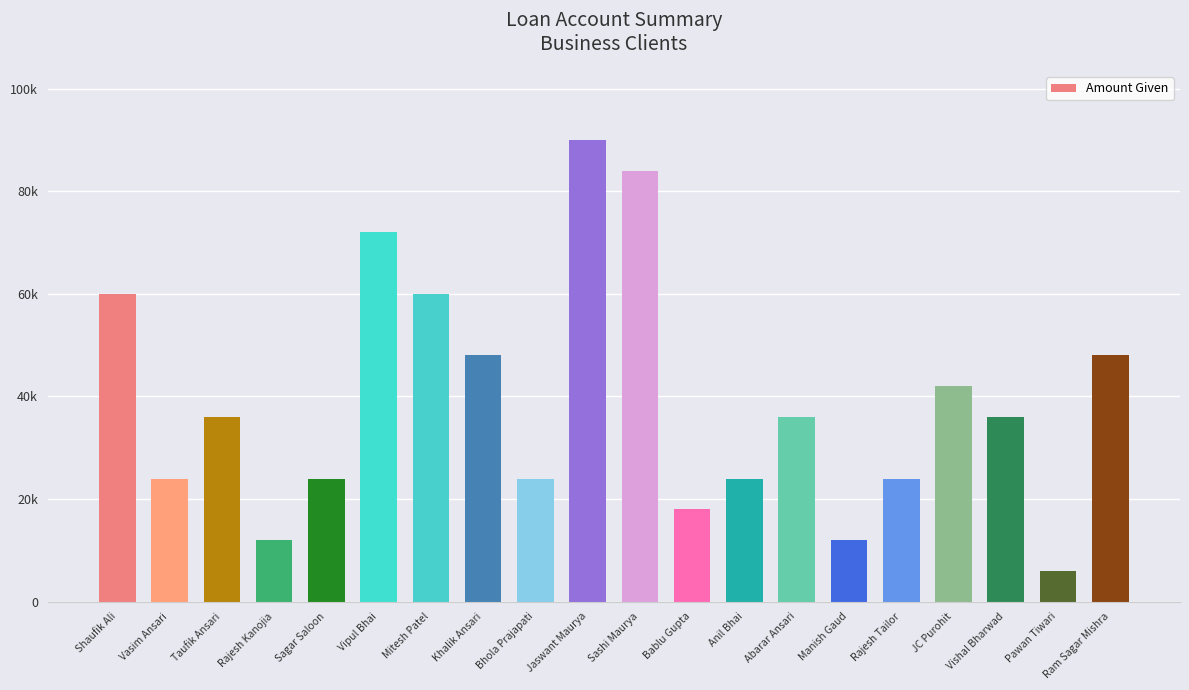

Does the chart contain any negative values?

No